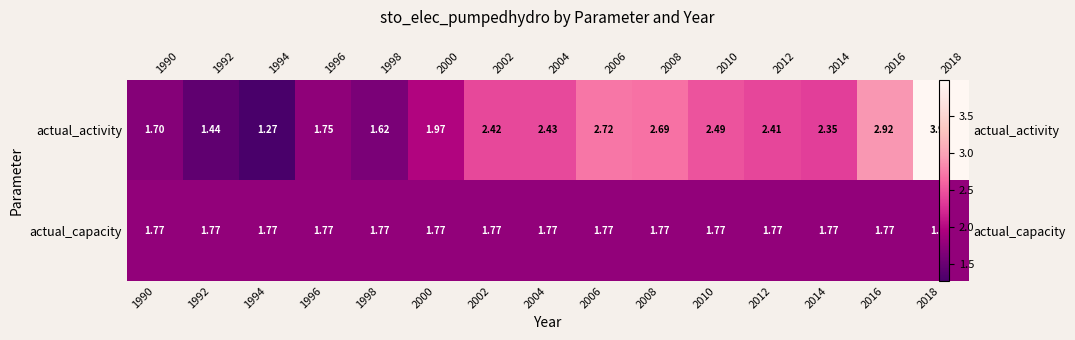

True or false: actual_activity has a value of 2.0 at 2000.

True